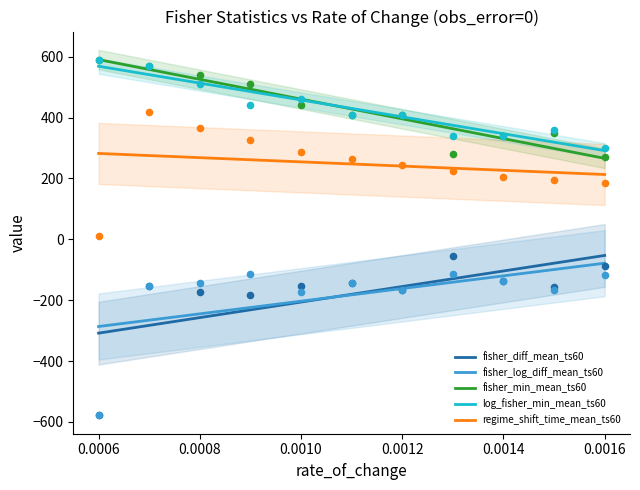

Is the value of log_fisher_min_mean_ts60 at 0.0006 greater than the value of fisher_diff_mean_ts60 at 0.0010?

Yes